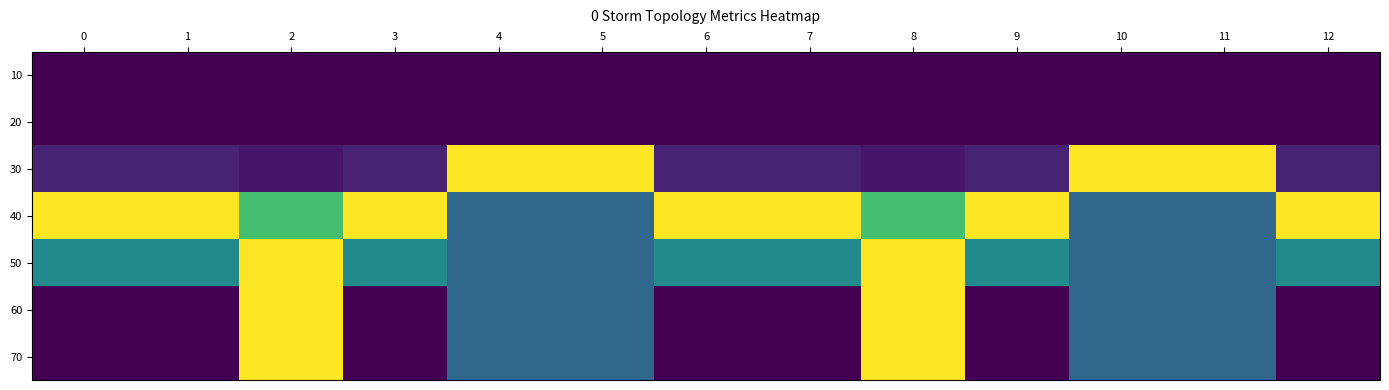

Reading left to right, list all the values displayed in this chart.

10: 0=0.0	1=0.0	2=0.0	3=0.0	4=0.0	5=0.0	6=0.0	7=0.0	8=0.0	9=0.0	10=0.0	11=0.0	12=0.0
20: 0=0.0	1=0.0	2=0.0	3=0.0	4=0.0	5=0.0	6=0.0	7=0.0	8=0.0	9=0.0	10=0.0	11=0.0	12=0.0
30: 0=0.1	1=0.1	2=0.1	3=0.1	4=1.0	5=1.0	6=0.1	7=0.1	8=0.1	9=0.1	10=1.0	11=1.0	12=0.1
40: 0=1.0	1=1.0	2=0.7	3=1.0	4=0.3	5=0.3	6=1.0	7=1.0	8=0.7	9=1.0	10=0.3	11=0.3	12=1.0
50: 0=0.5	1=0.5	2=1.0	3=0.5	4=0.3	5=0.3	6=0.5	7=0.5	8=1.0	9=0.5	10=0.3	11=0.3	12=0.5
60: 0=0.0	1=0.0	2=1.0	3=0.0	4=0.3	5=0.3	6=0.0	7=0.0	8=1.0	9=0.0	10=0.3	11=0.3	12=0.0
70: 0=0.0	1=0.0	2=1.0	3=0.0	4=0.3	5=0.3	6=0.0	7=0.0	8=1.0	9=0.0	10=0.3	11=0.3	12=0.0